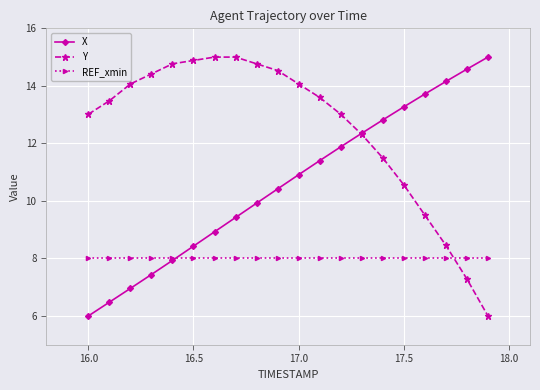

How many data points does each series have?

20